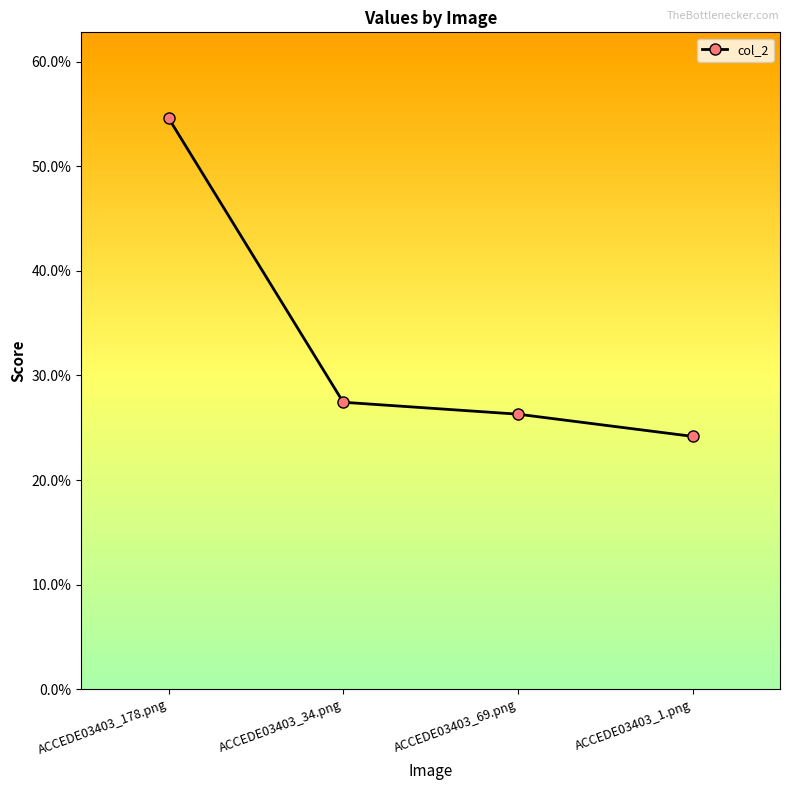

What position from the left is ACCEDE03403_1.png?

4